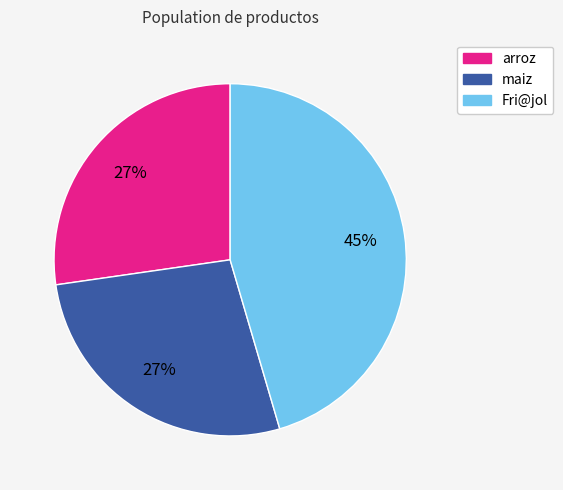

Approximately how many times larger is the value at maiz compared to Fri@jol?

0.6